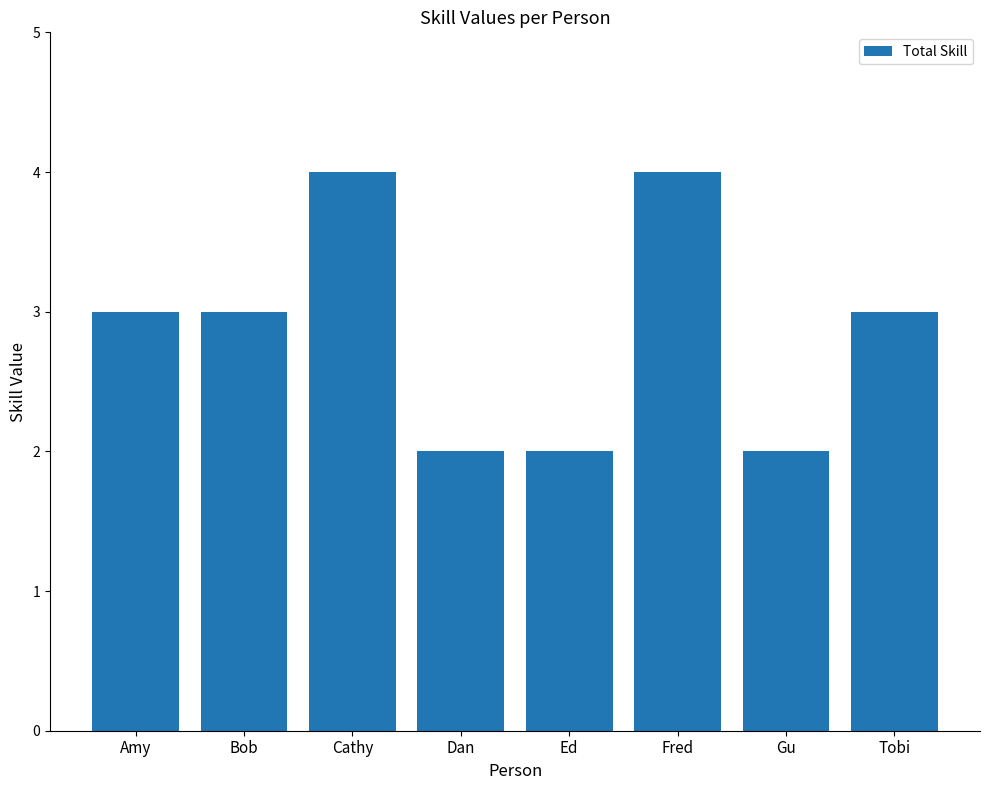

What is the approximate value at Bob?

3